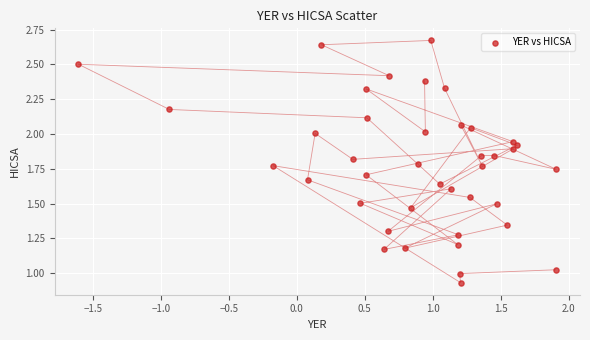

What is the range of X values (max minus min)?

3.5